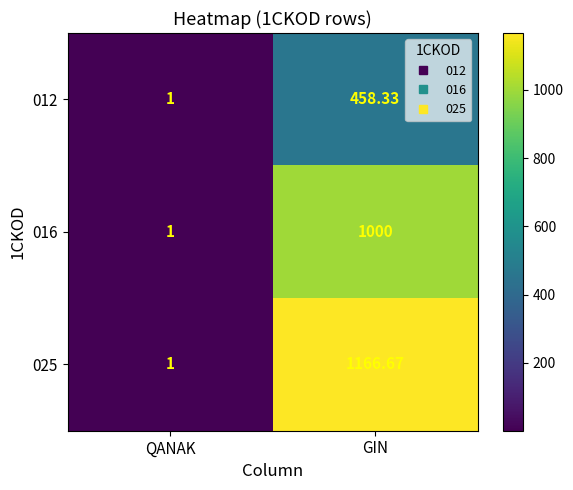

Which series changed the most between QANAK and GIN?

025